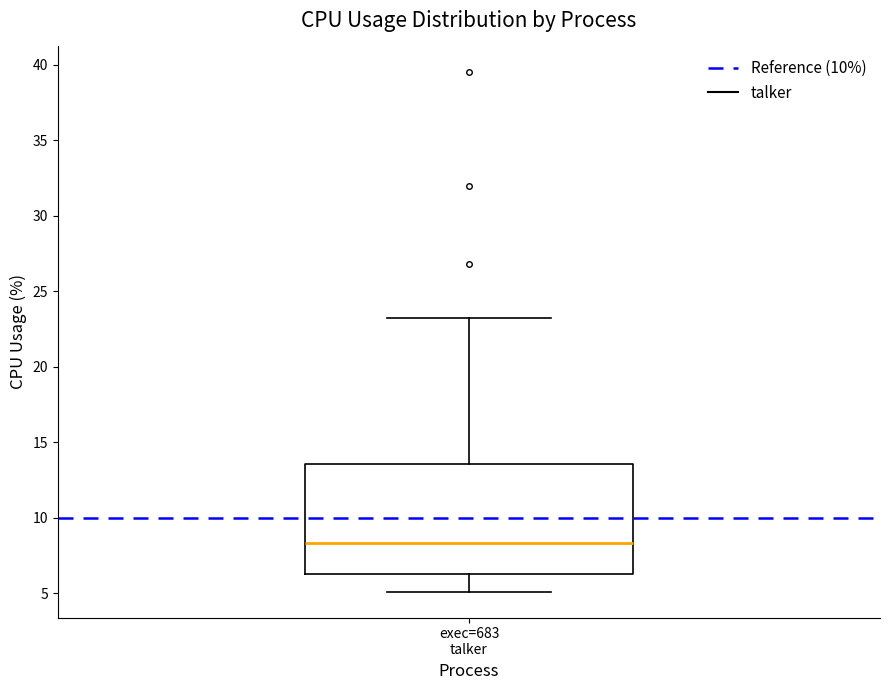

Where does the upper whisker of the box for exec=683 talker end on the y-axis? The values are not printed on the chart, so give them approximately, as read against the axis.

23.0